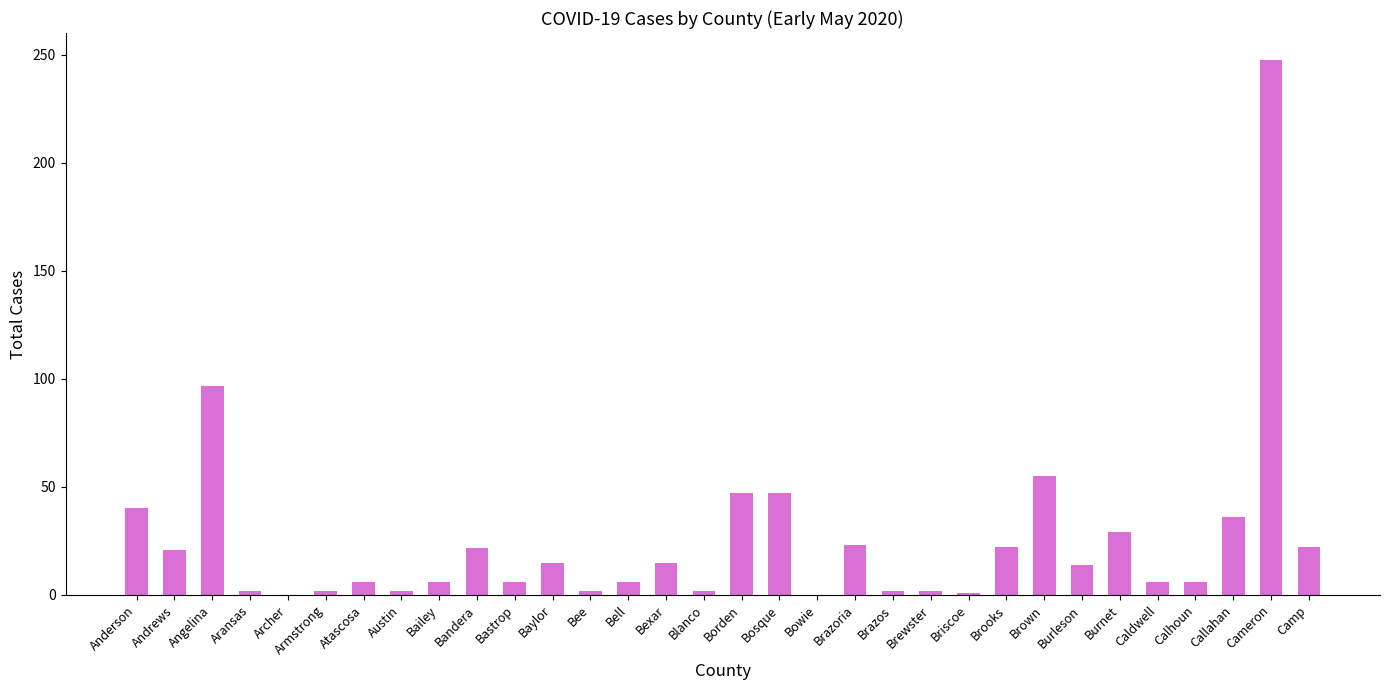

What is the sum of all values?

803.5